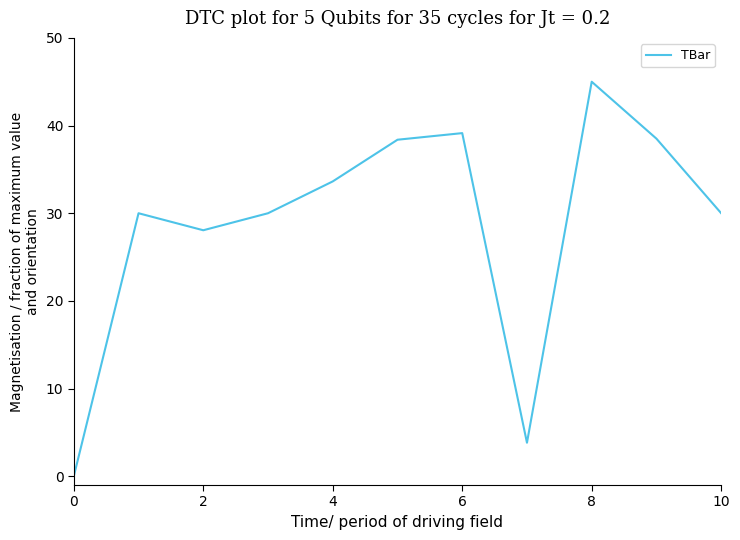

What is the greatest value displayed?

45.0